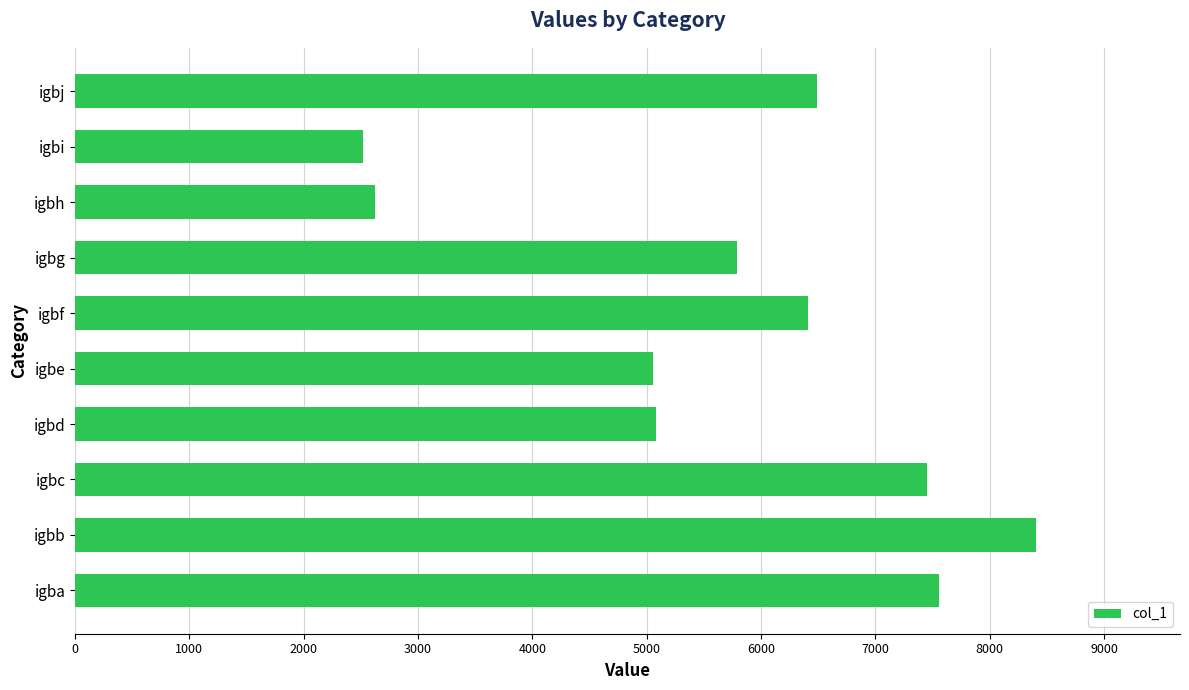

What is the average value?

5737